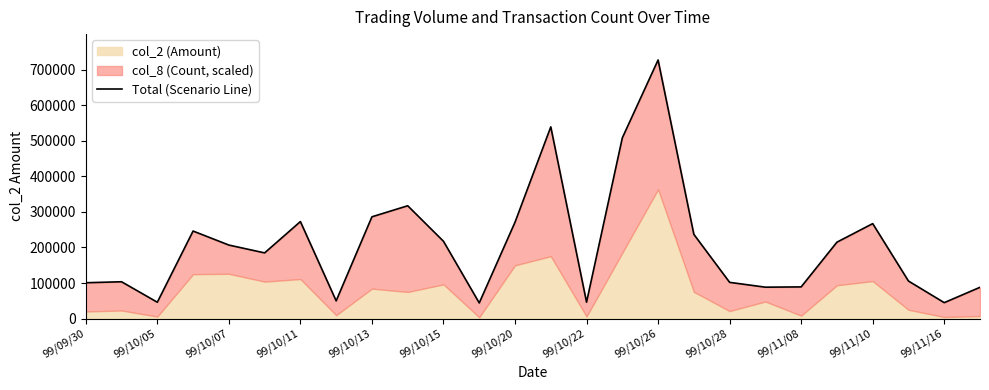

What is the greatest value displayed?

727000.0